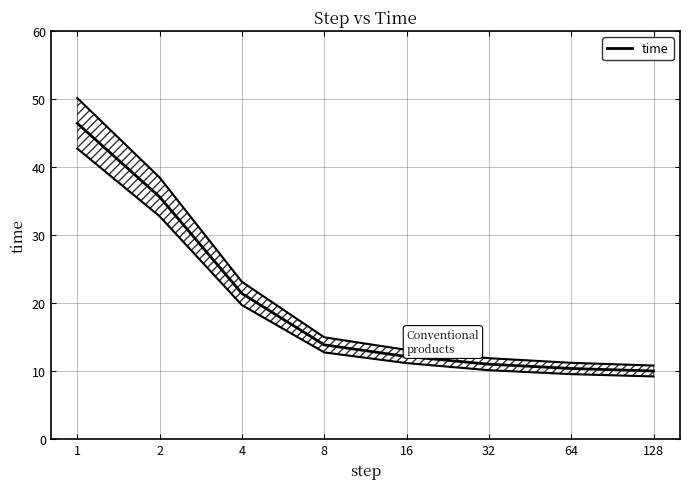

Reading left to right, what are all the values shown in this chart?

46.4	35.6	21.4	13.9	12.2	11.0	10.4	10.0